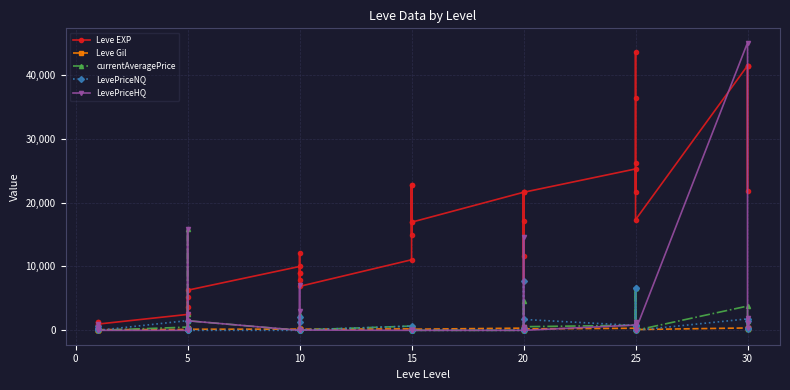

What is the maximum value for LevePriceNQ?

7797.0